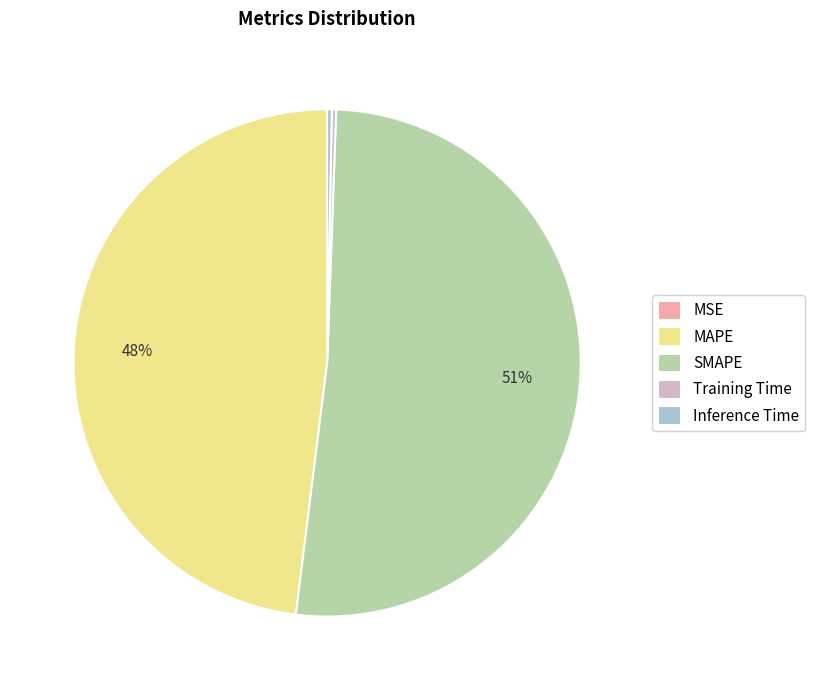

To the nearest percent, what is the average slice percentage?

20%